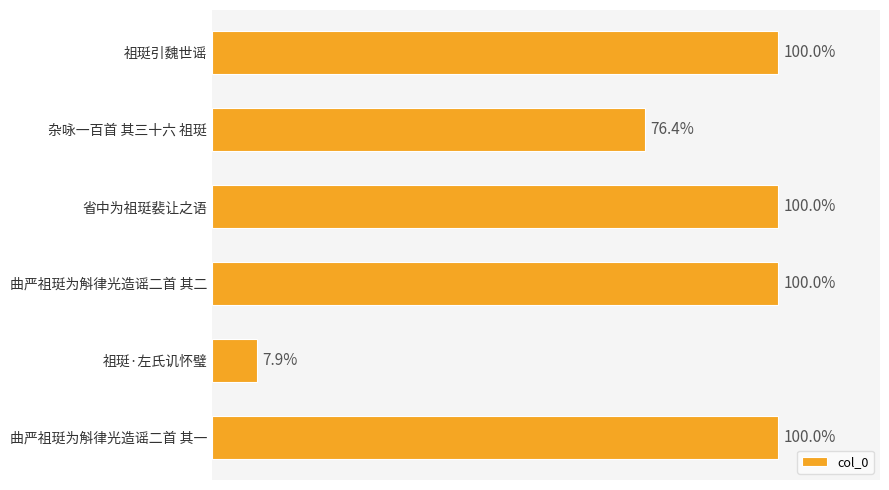

Are the bars grouped side by side (vs. stacked)?

No